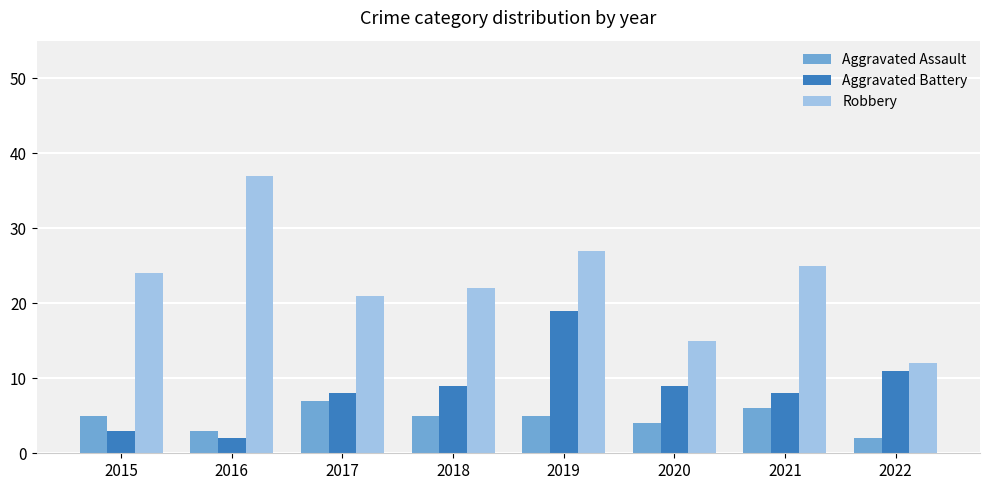

How many distinct data groups are displayed?

3